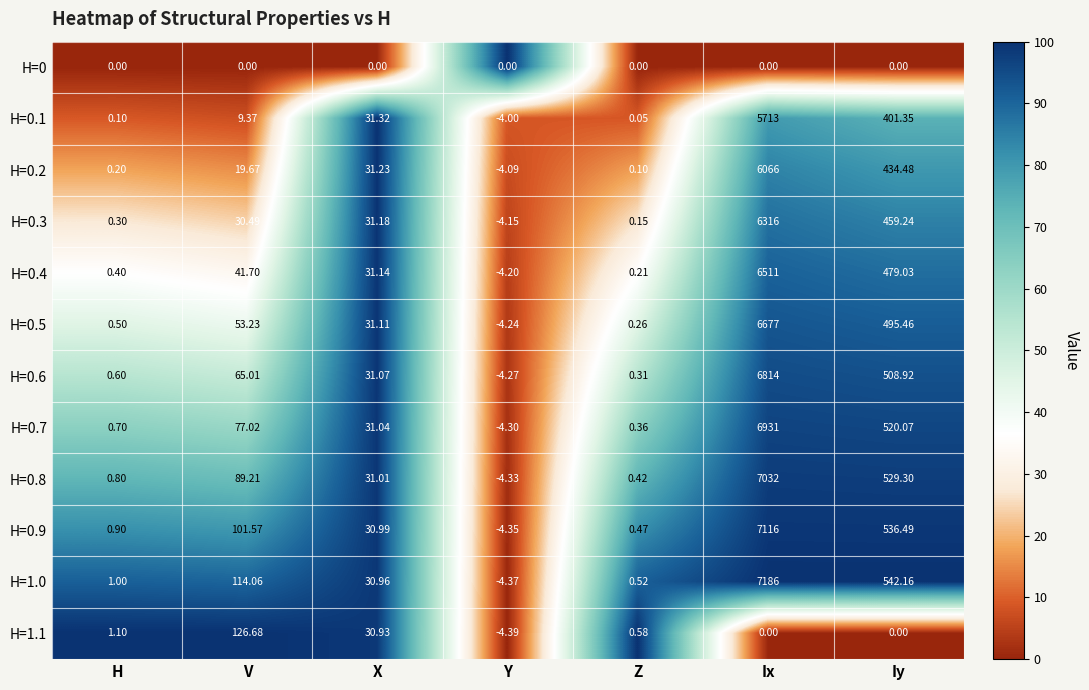

Which series has the largest total across all categories?

H=1.0